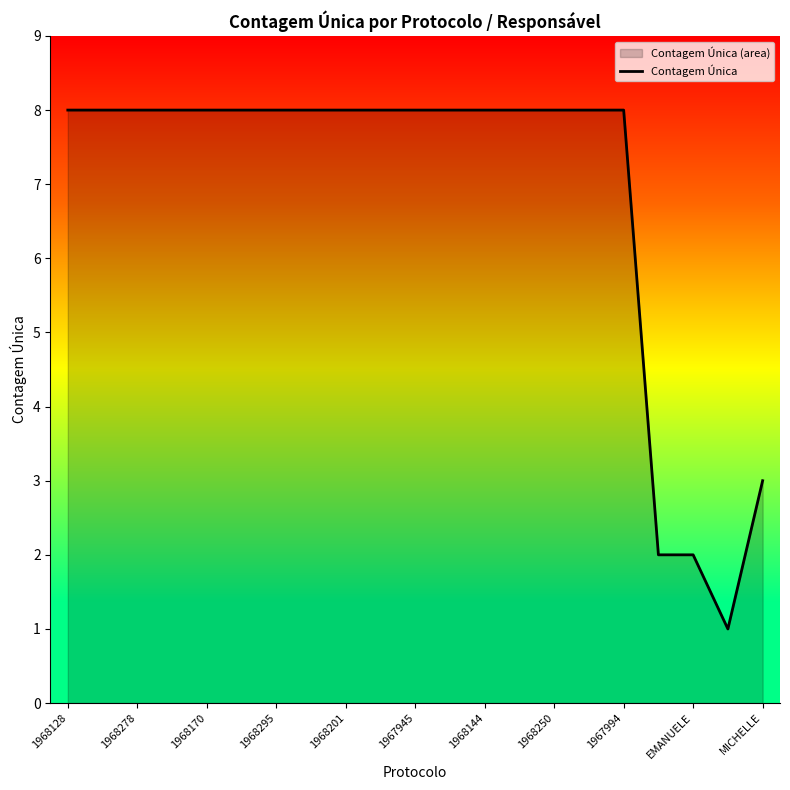

Reading left to right, extract all data points from this chart.

8	8	8	8	8	8	8	8	8	8	8	8	8	8	8	8	8	2	2	1	3